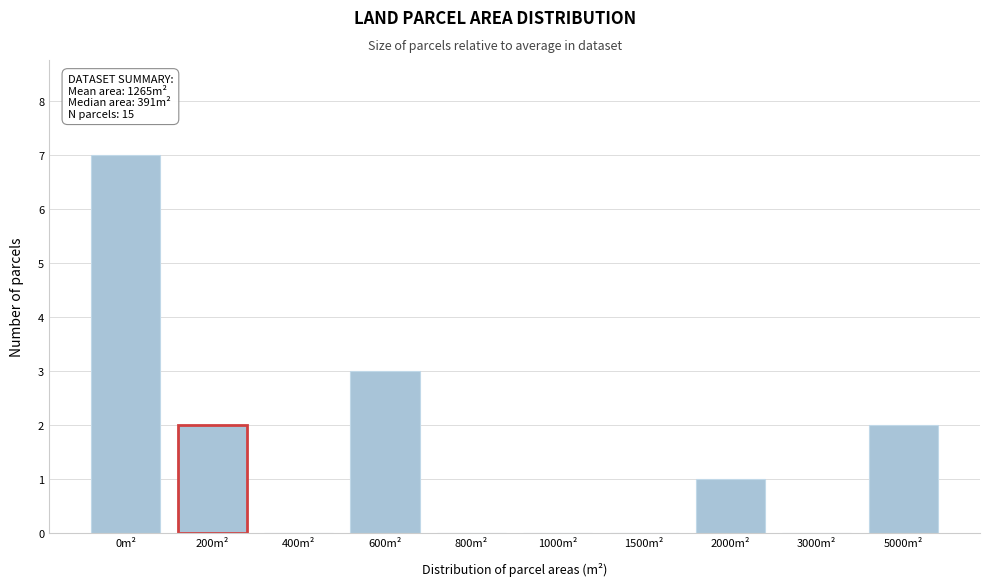

Reading right to left, extract all data points from this chart.

5000m²=2	3000m²=0	2000m²=1	1500m²=0	1000m²=0	800m²=0	600m²=3	400m²=0	200m²=2	0m²=7